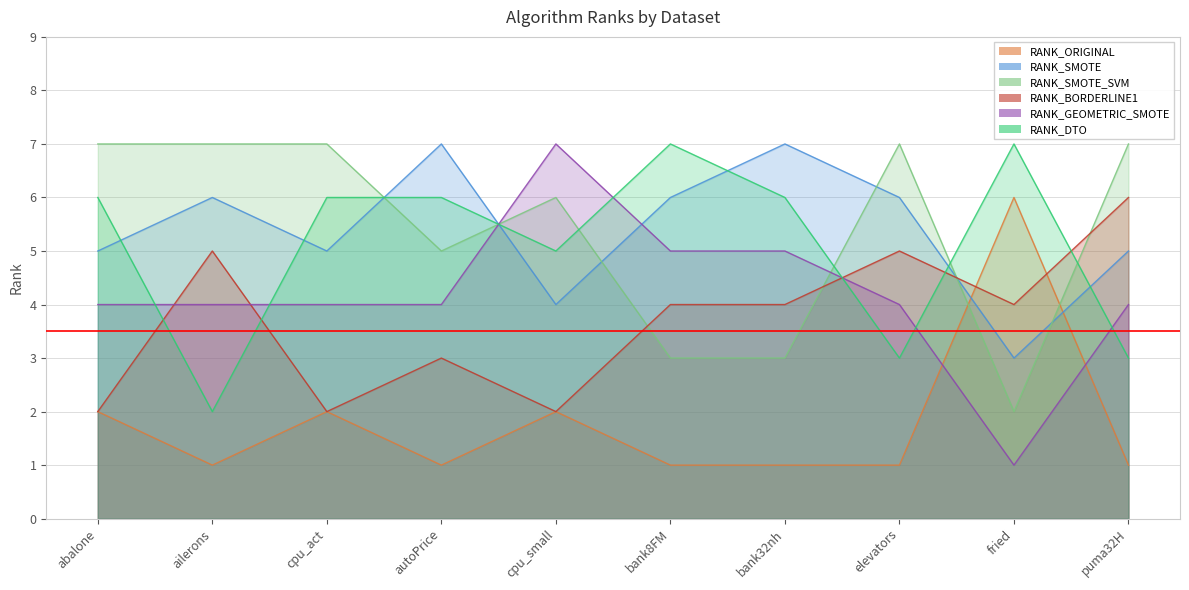

Which series has the largest total across all categories?

RANK_SMOTE